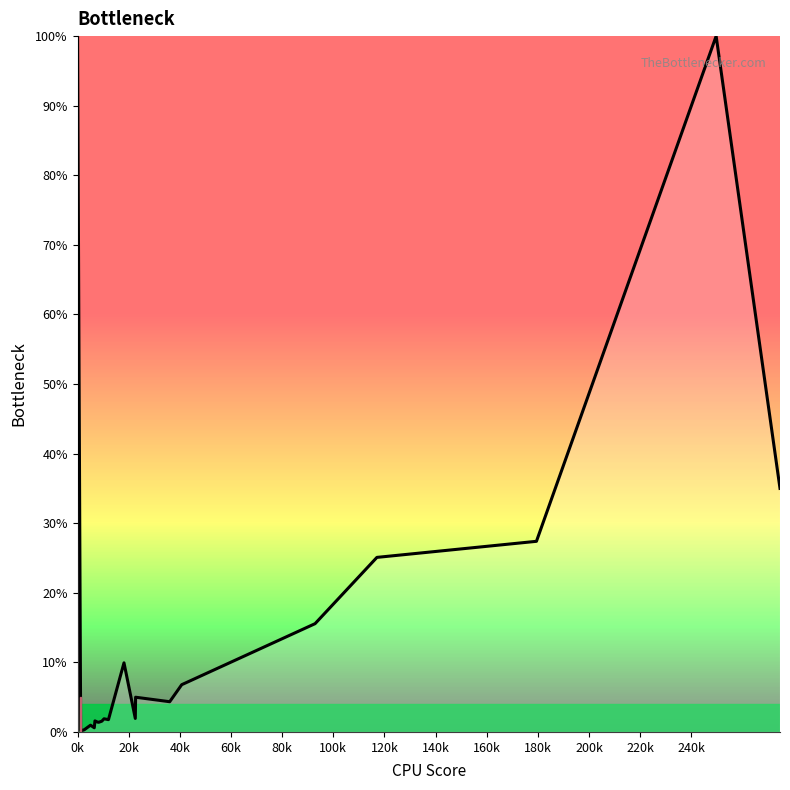

What is the difference between the maximum and minimum values?

99.8